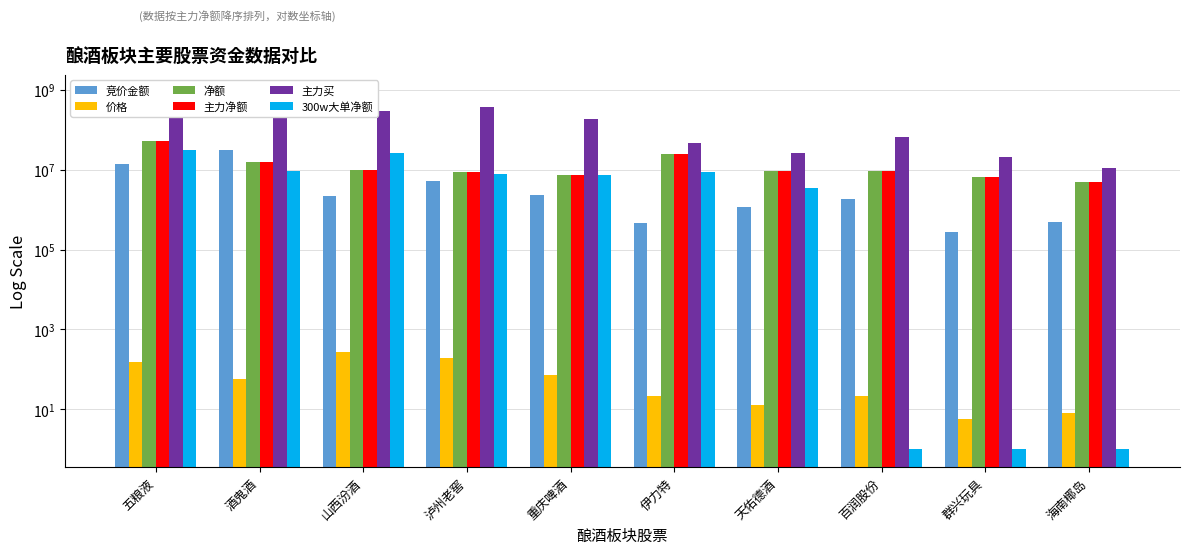

How many groups of bars are there?

10